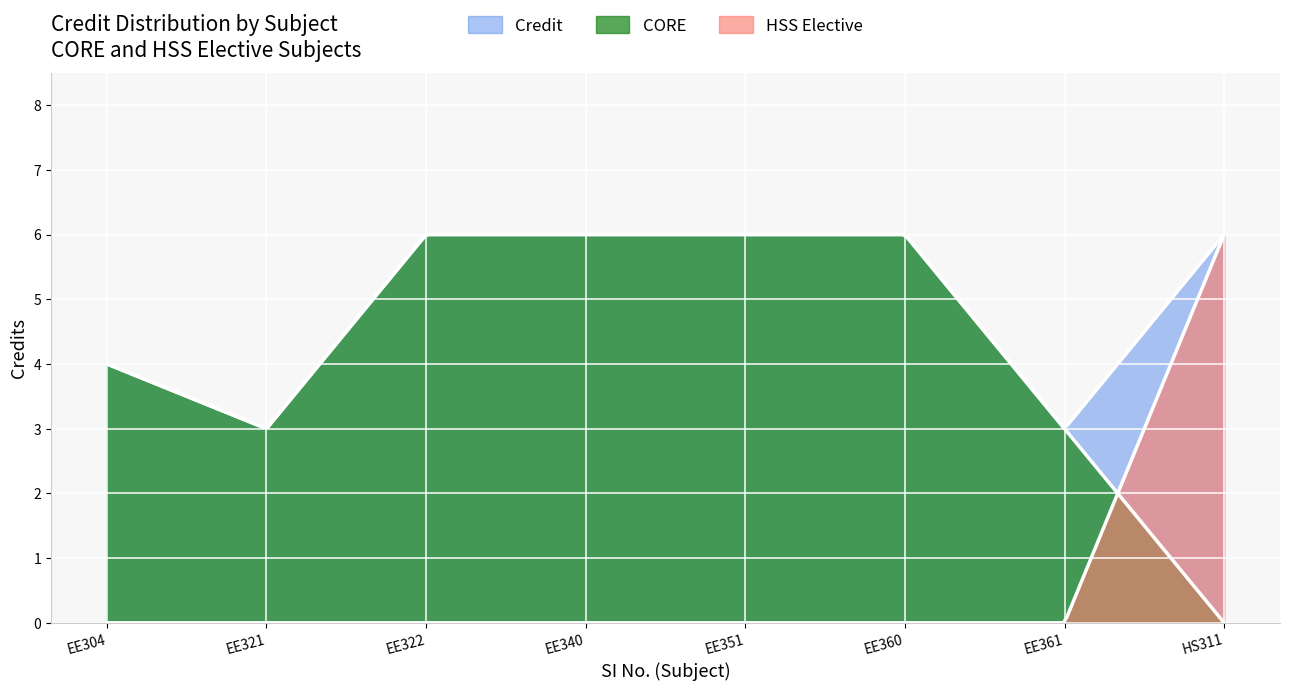

Read the value at EE360.

6